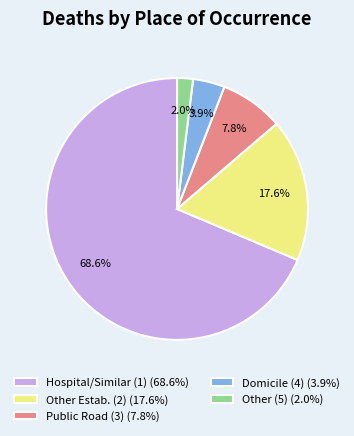

How many slices are in this pie chart?

5